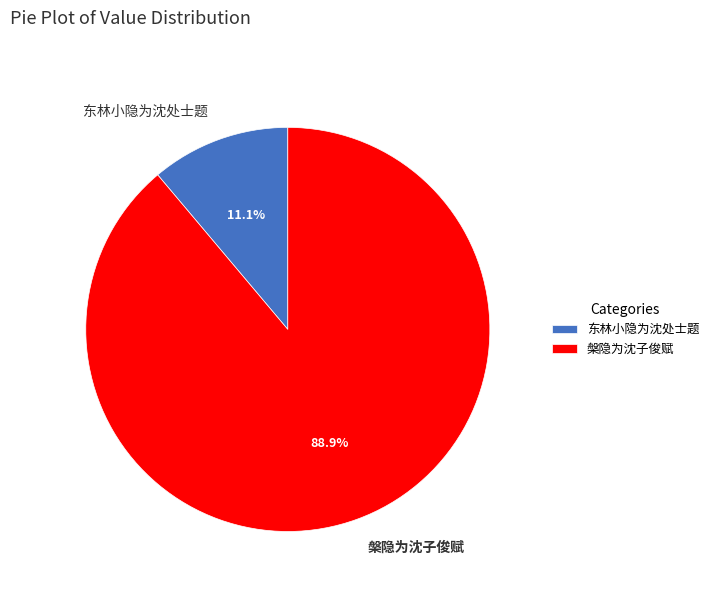

To the nearest percent, what is the difference between the 东林小隐为沈处士题 and 槃隐为沈子俊赋 slice percentages?

78%